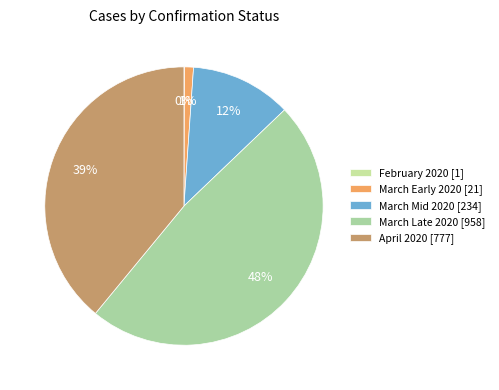

Does any single category account for the majority?

No